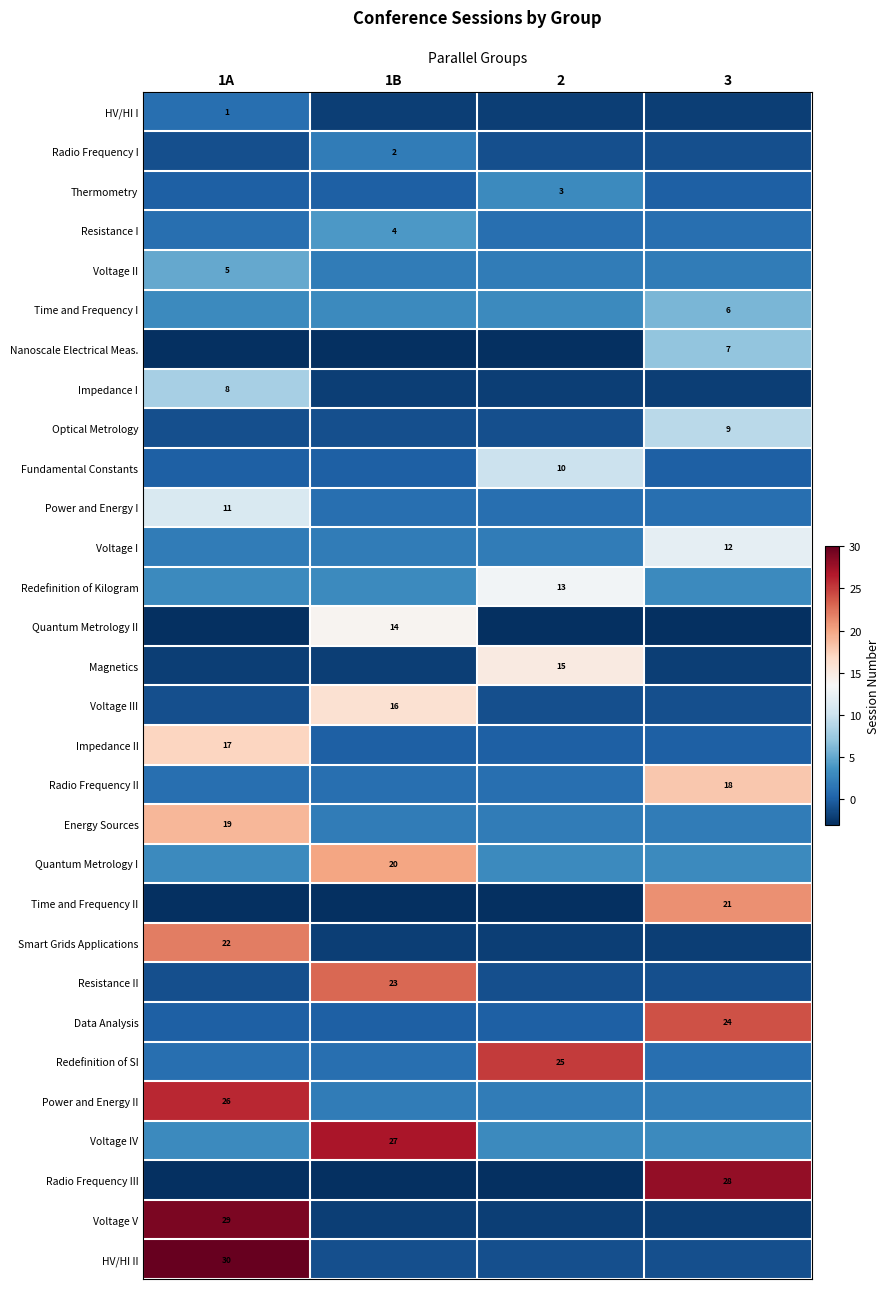

The value of Redefinition of Kilogram at 2 is 4. True or false?

False